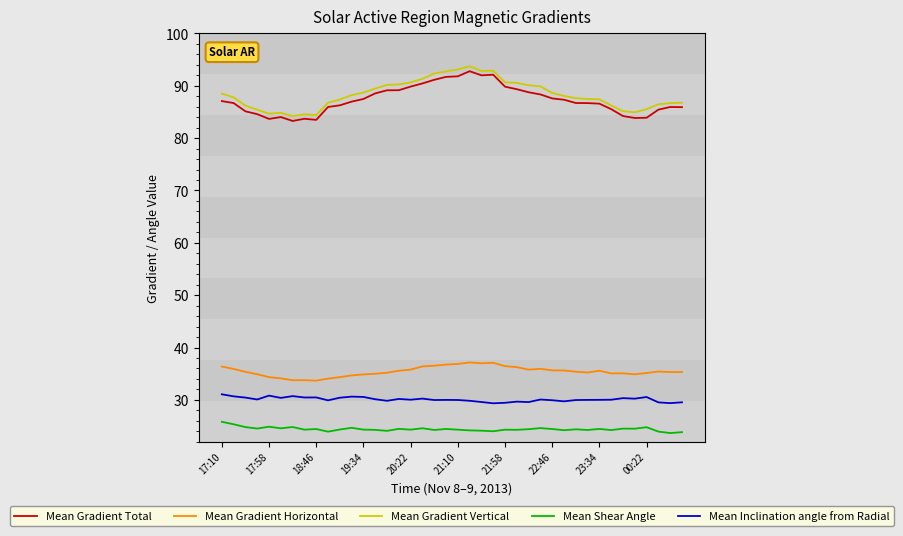

What is the minimum value for Mean Gradient Total?

83.3